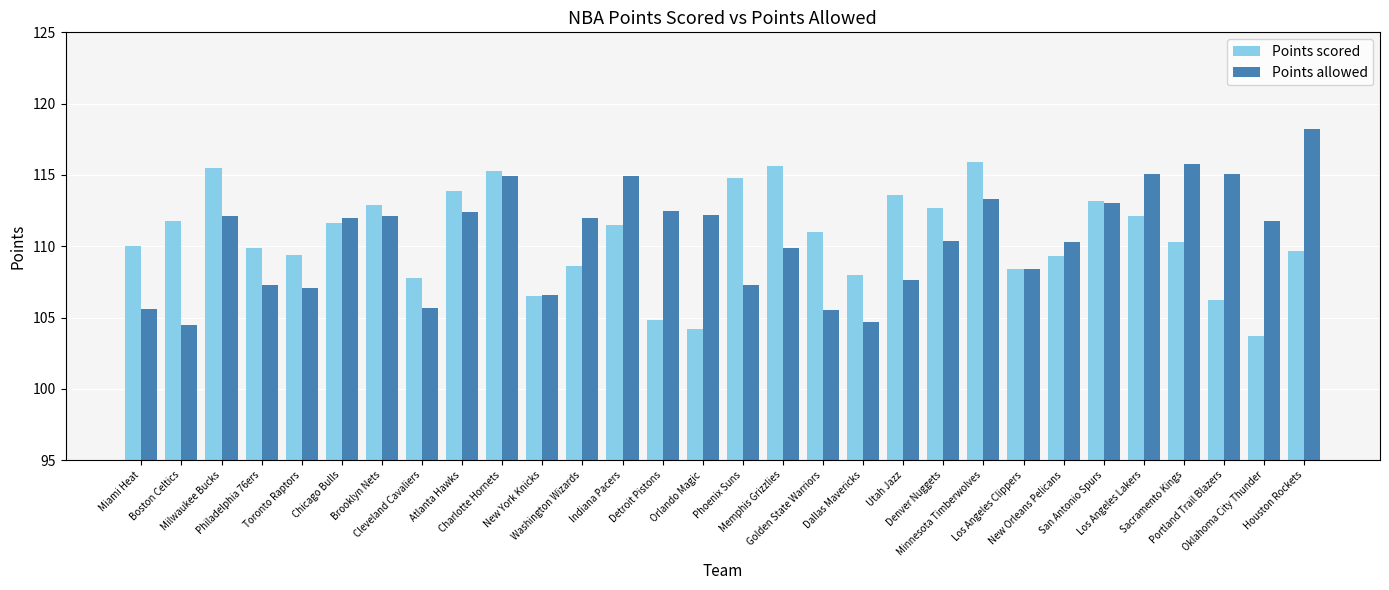

What is the label of the 19th bar from the right?

Washington Wizards